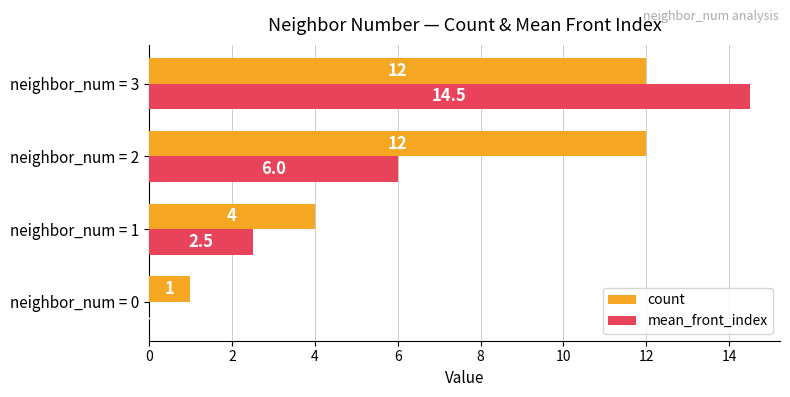

What are all the series names shown in the legend?

count, mean_front_index